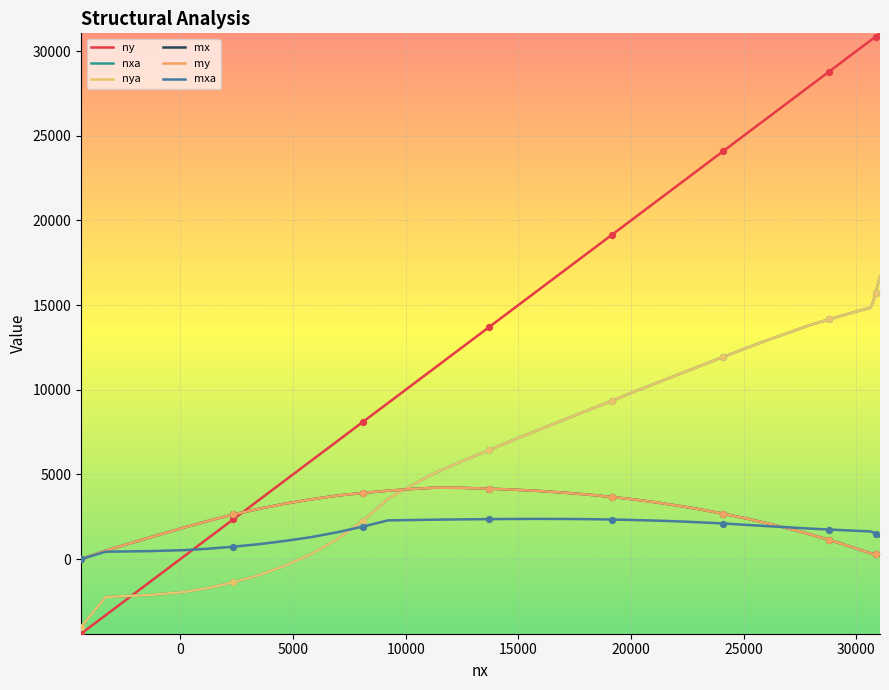

What are all the series names shown in the legend?

ny, nxa, nya, mx, my, mxa